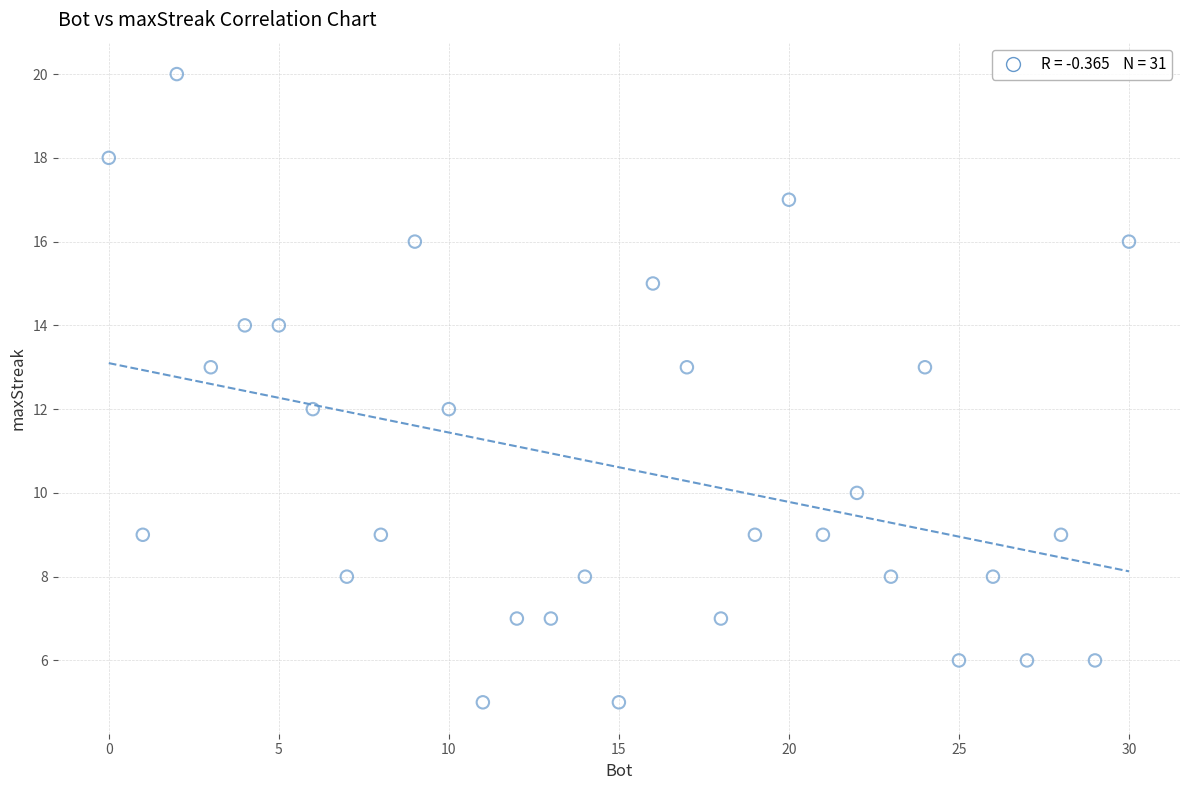

What is the range of X values (max minus min)?

30